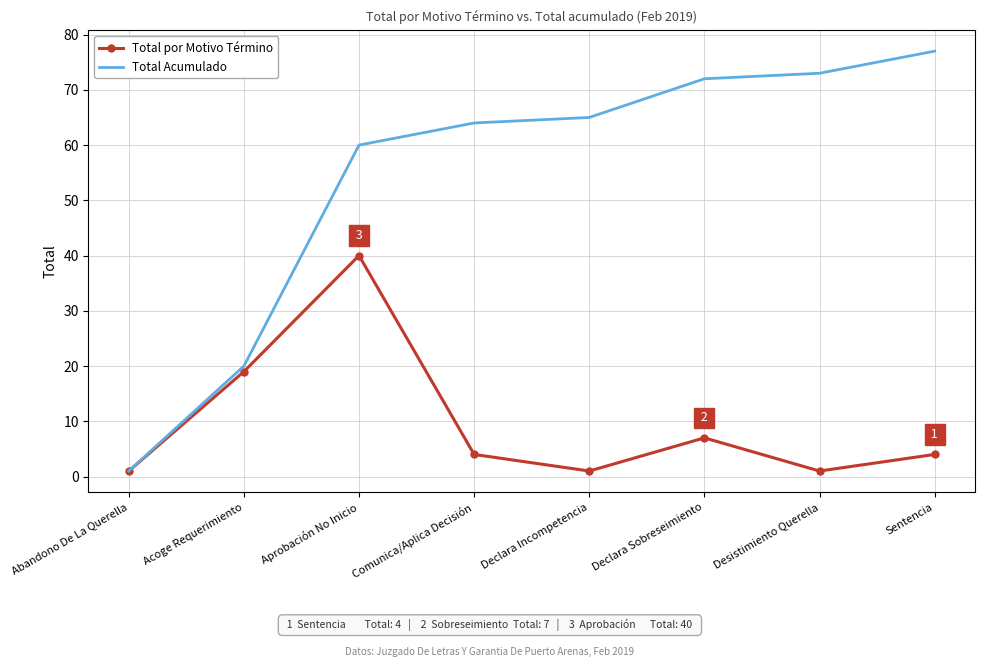

True or false: Total Acumulado has a value of 20 at Acoge Requerimiento.

True